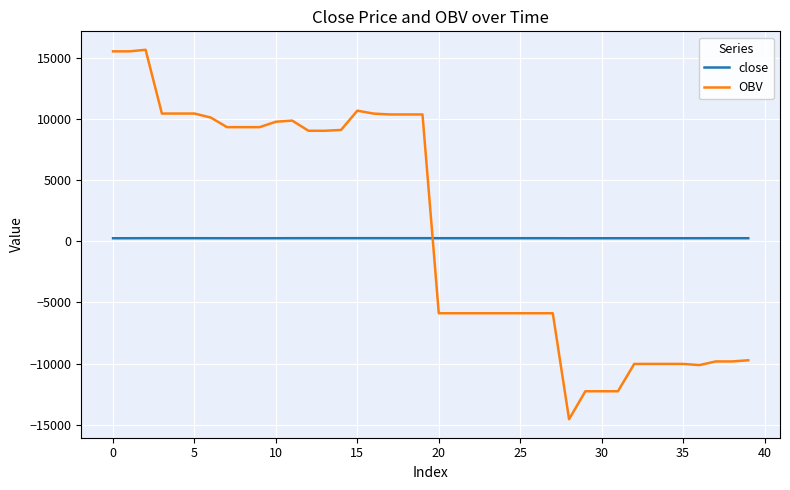

Which series has the widest spread of values?

OBV